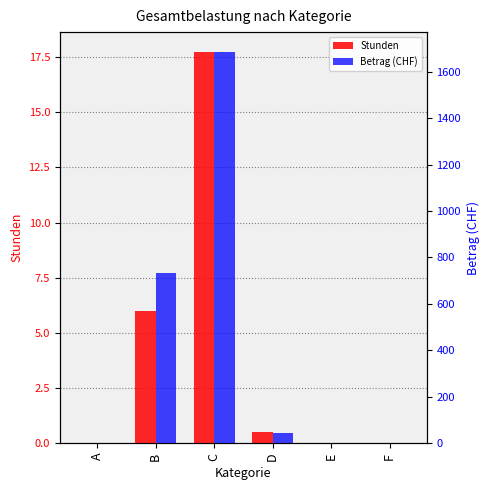

Reading left to right, list all the values displayed in this chart.

Stunden: 0.0	6.0	17.8	0.5	0.0	0.0
Betrag (CHF): 0.0	732.0	1686.2	43.0	0.0	0.0